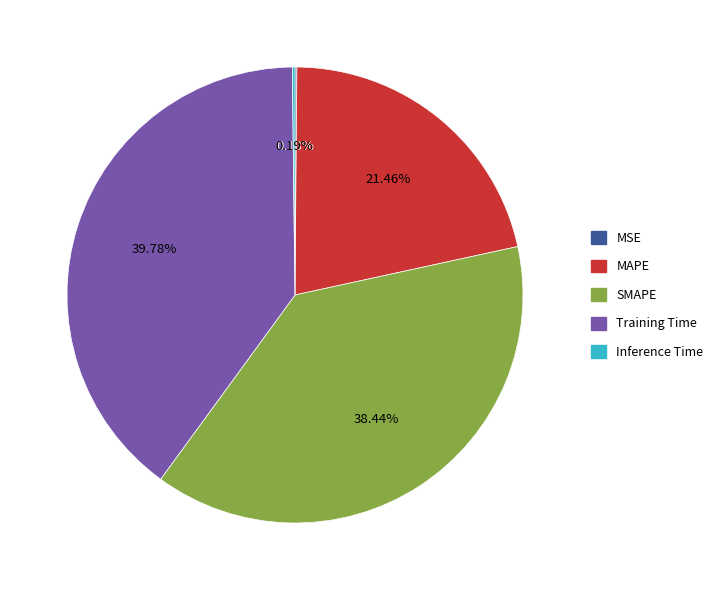

Does MAPE account for over 50% of the chart?

No